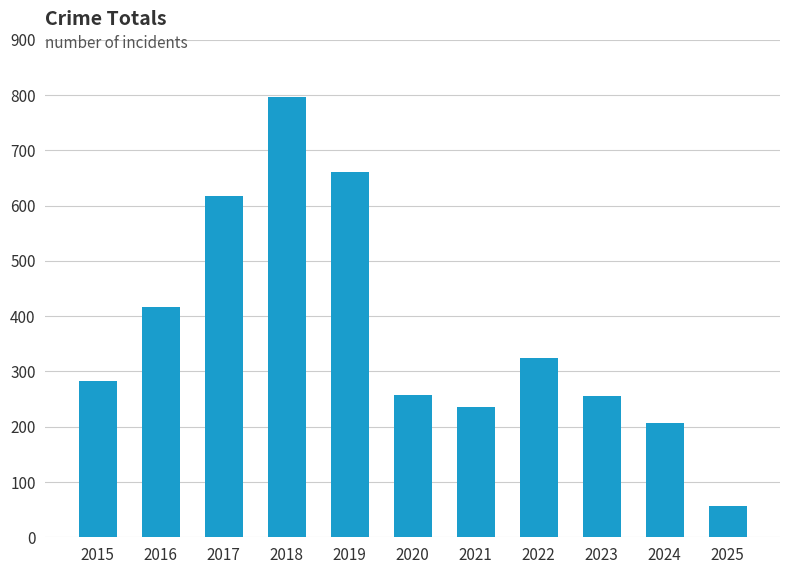

How many data points does each series have?

11